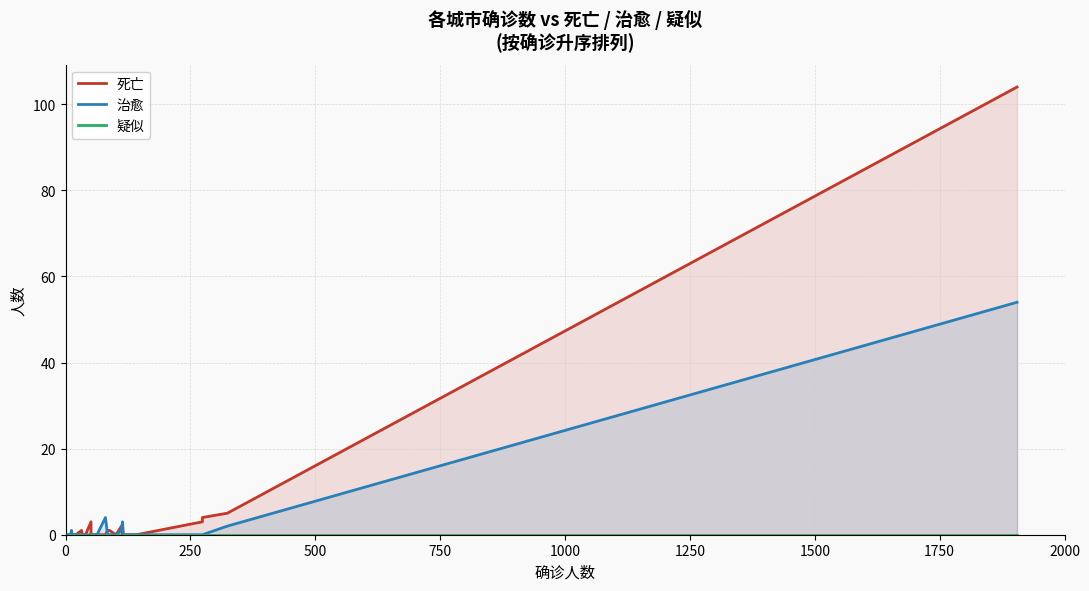

Which series has the largest total across all categories?

死亡